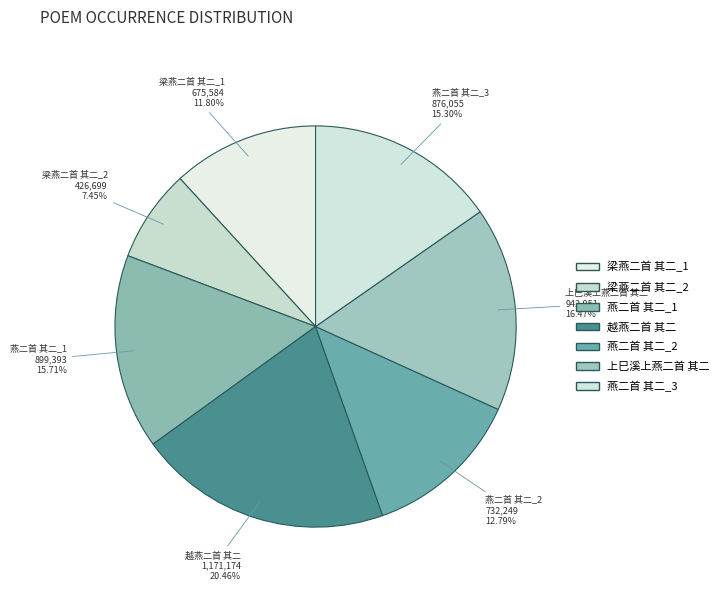

Is the sum of 梁燕二首 其二_1 and 上巳溪上燕二首 其二 greater than half?

No